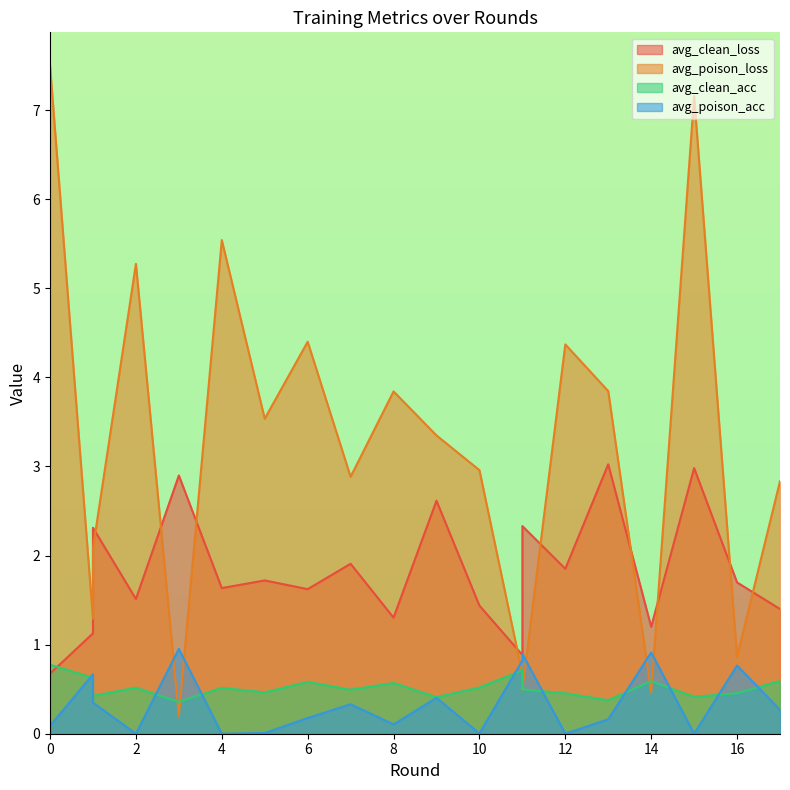

At which label does avg_clean_loss first exceed 1?

1